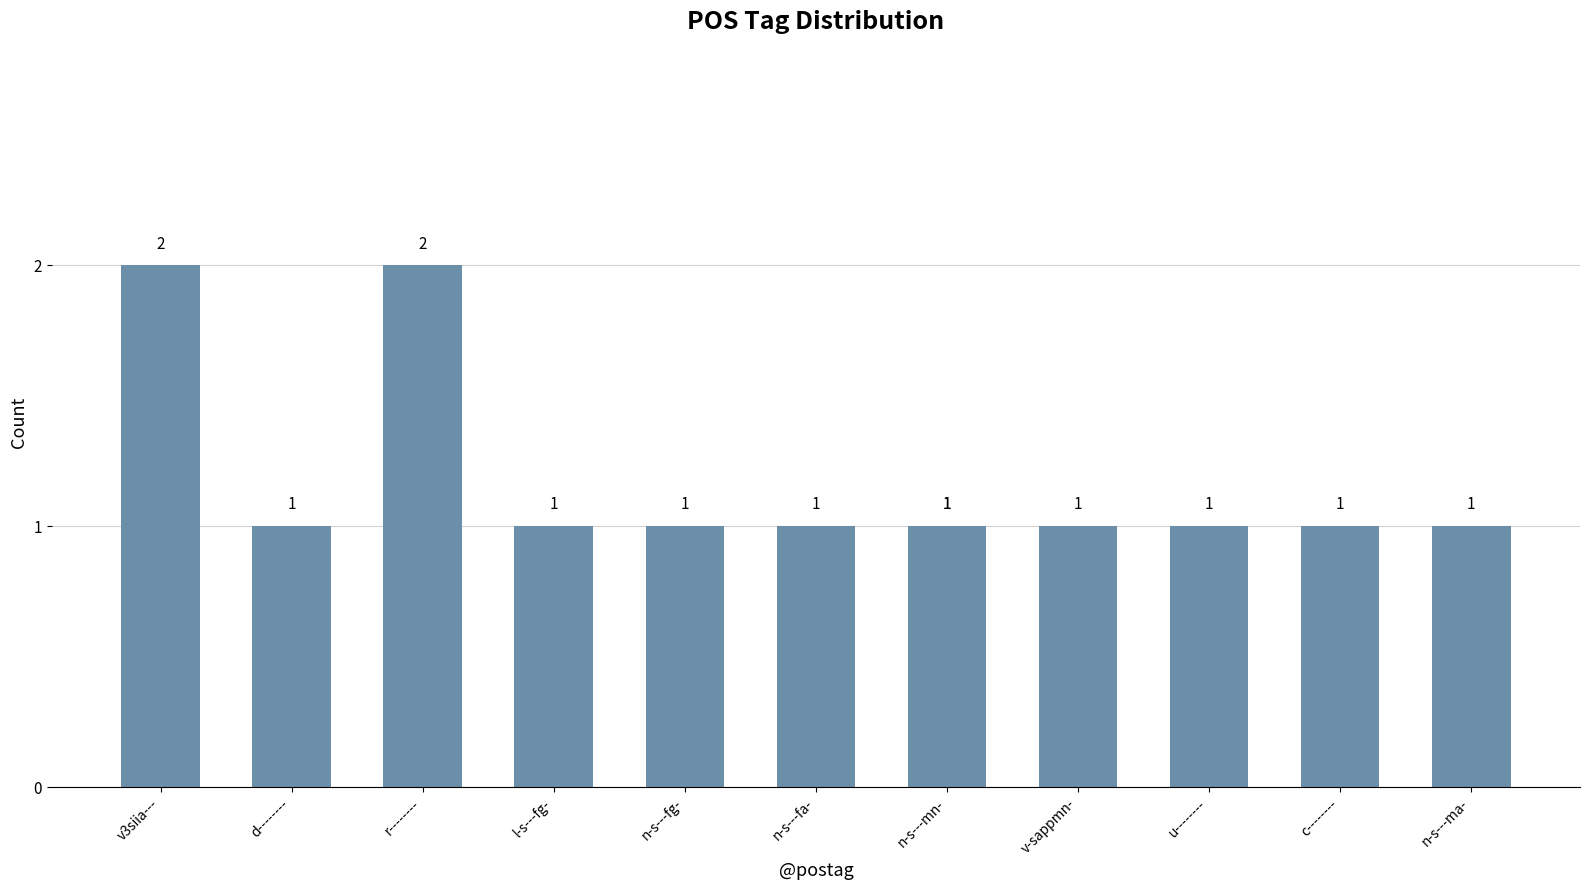

What is the sum of the values at r-------- and n-s---ma-?

3